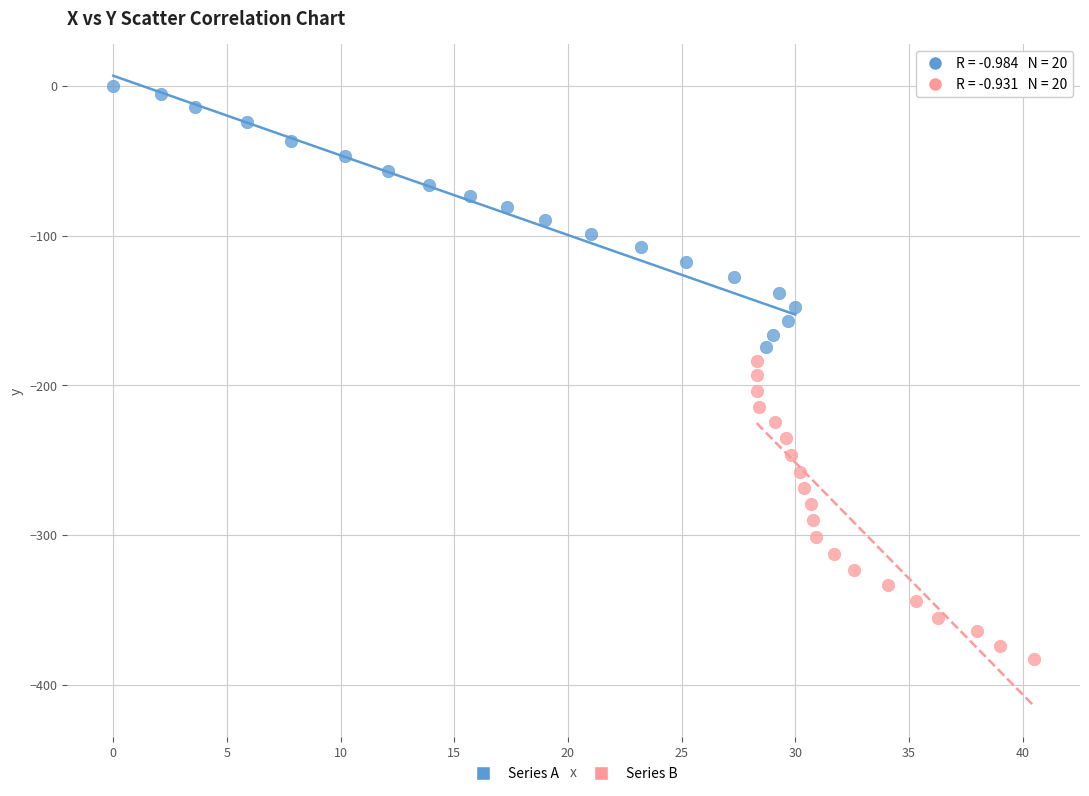

Which series contains the highest Y value?

Series A